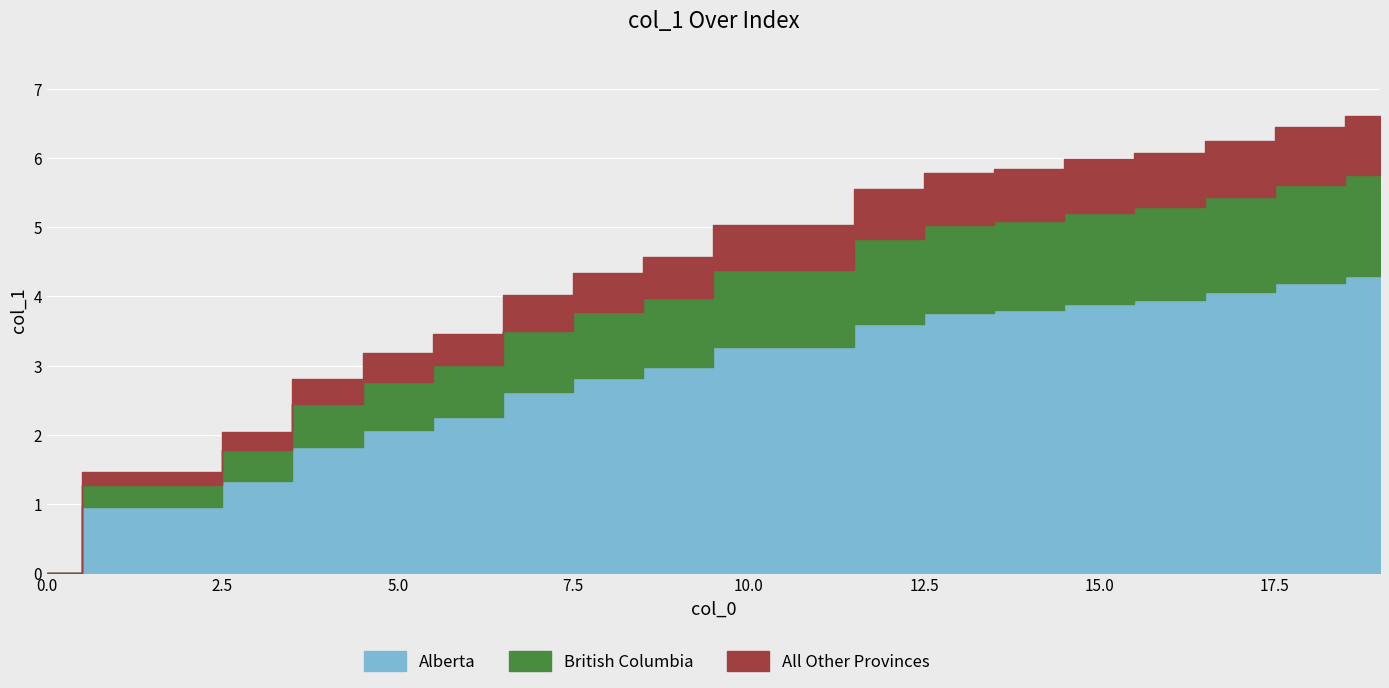

The chart shows a value of 1.3 at 14. True or false?

False